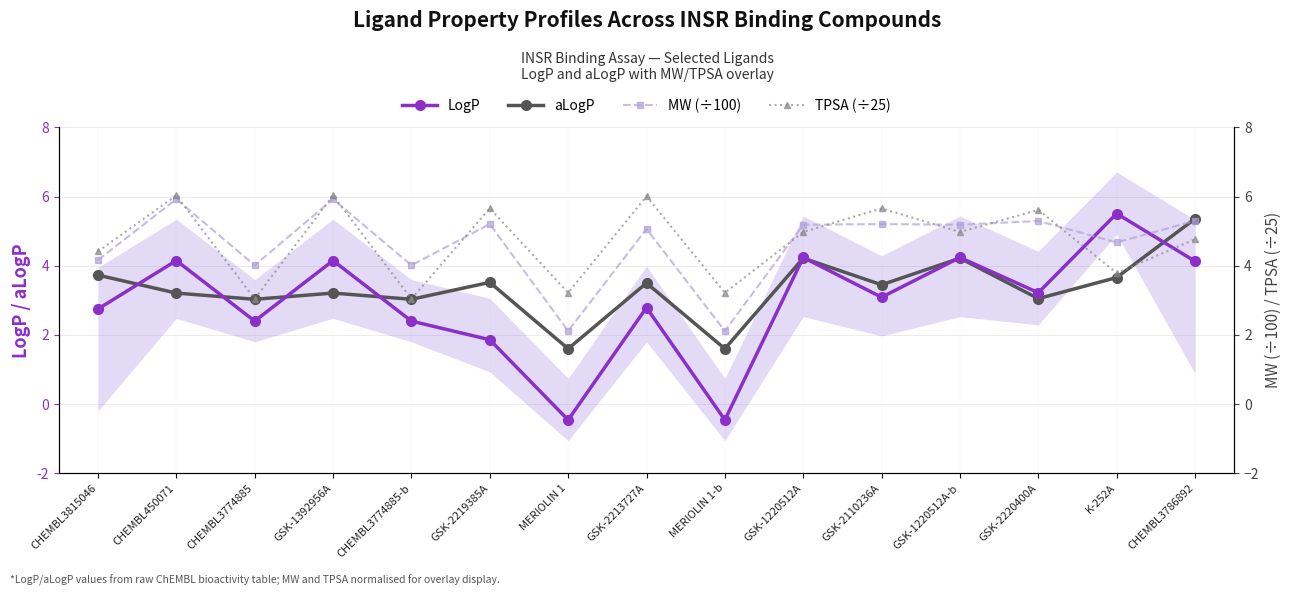

Does the chart have visible grid lines?

Yes